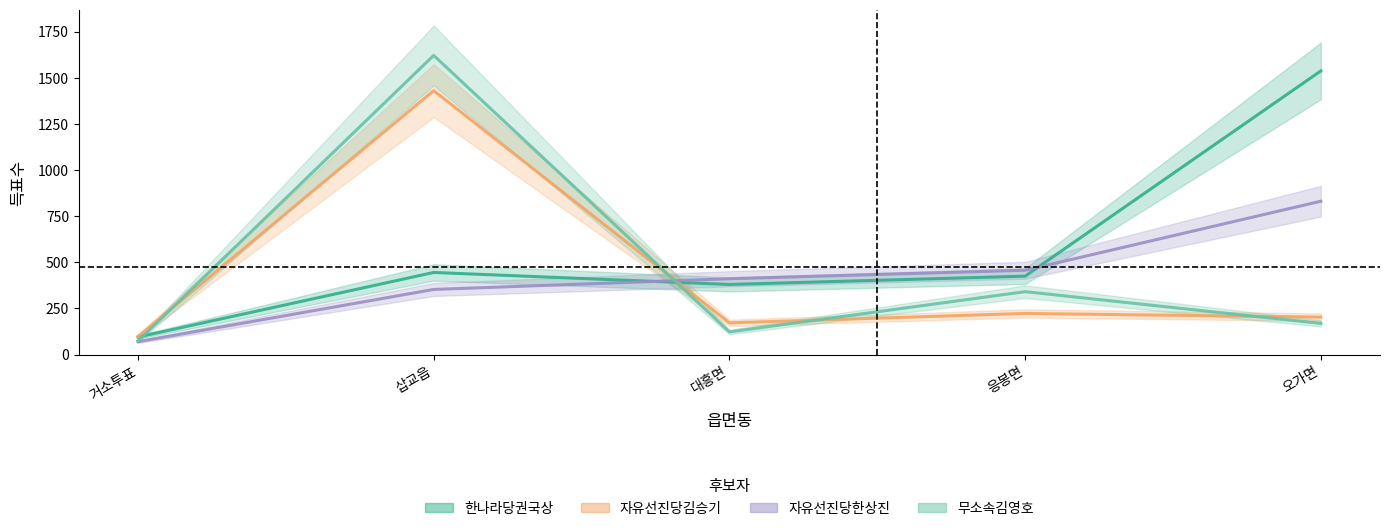

True or false: 자유선진당한상진 and 무소속김영호 cross at least once.

True